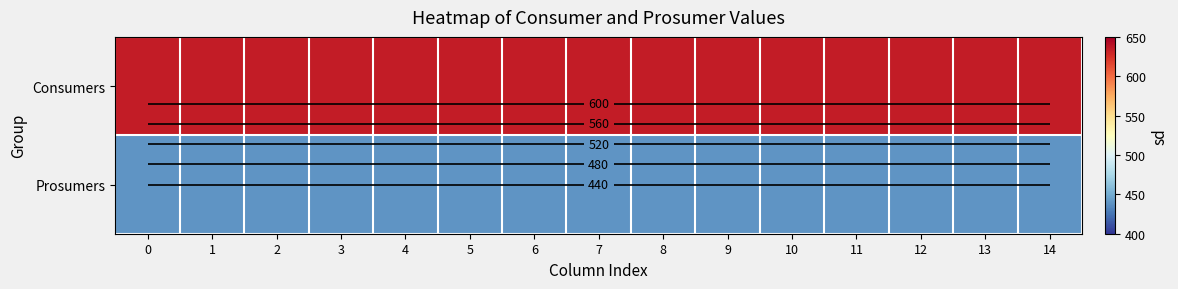

The value of Consumers at 10 is 635. True or false?

True